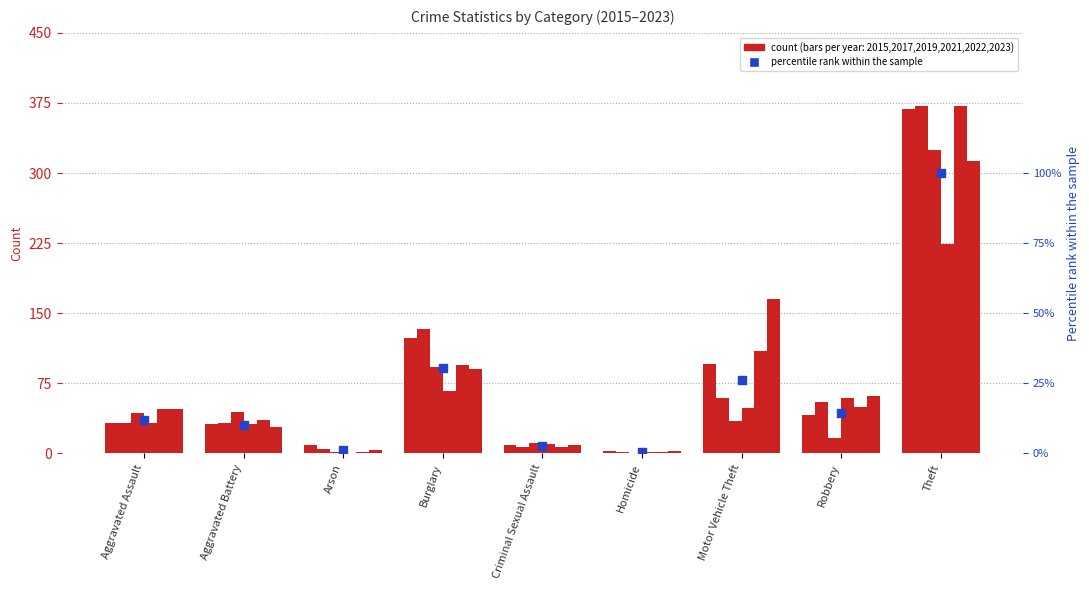

What is the change in value from Homicide to Motor Vehicle Theft?

+0.3